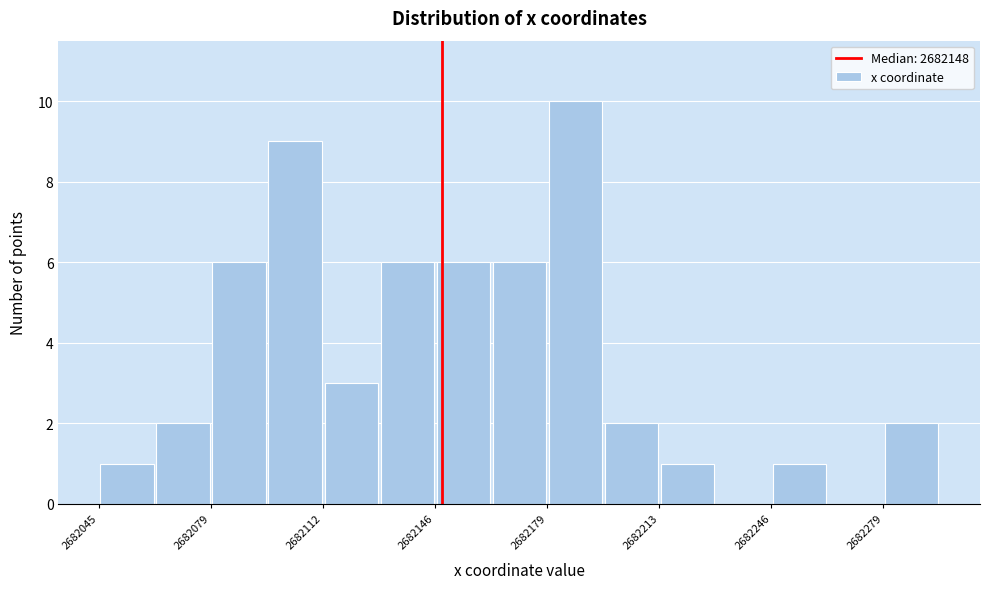

Around what value on the x-axis is the tallest bar? Give the approximate position of its centre, as read against the axis.

2682185